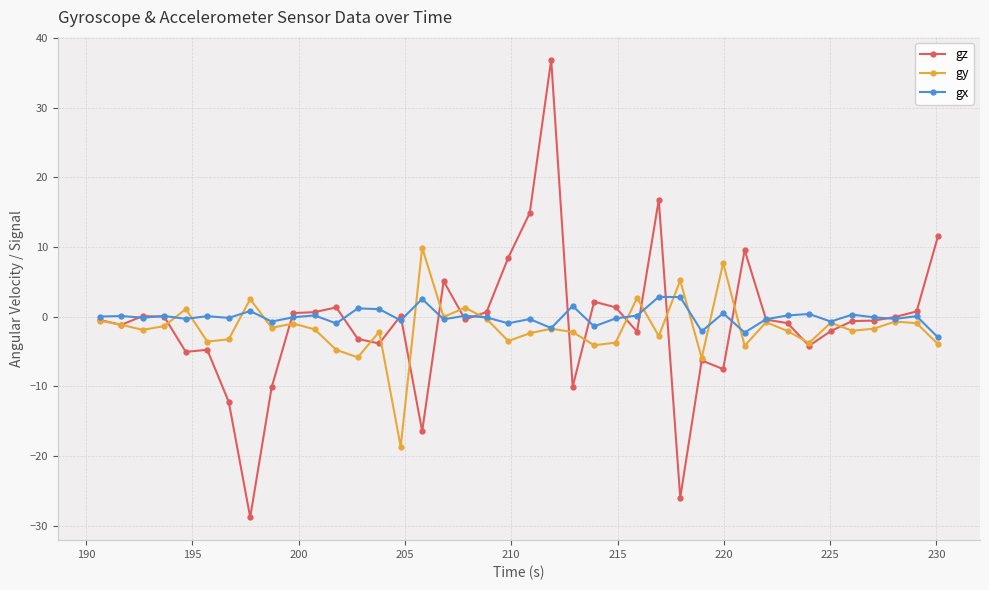

What is the value of the gx point at the 27th from the left?

2.9